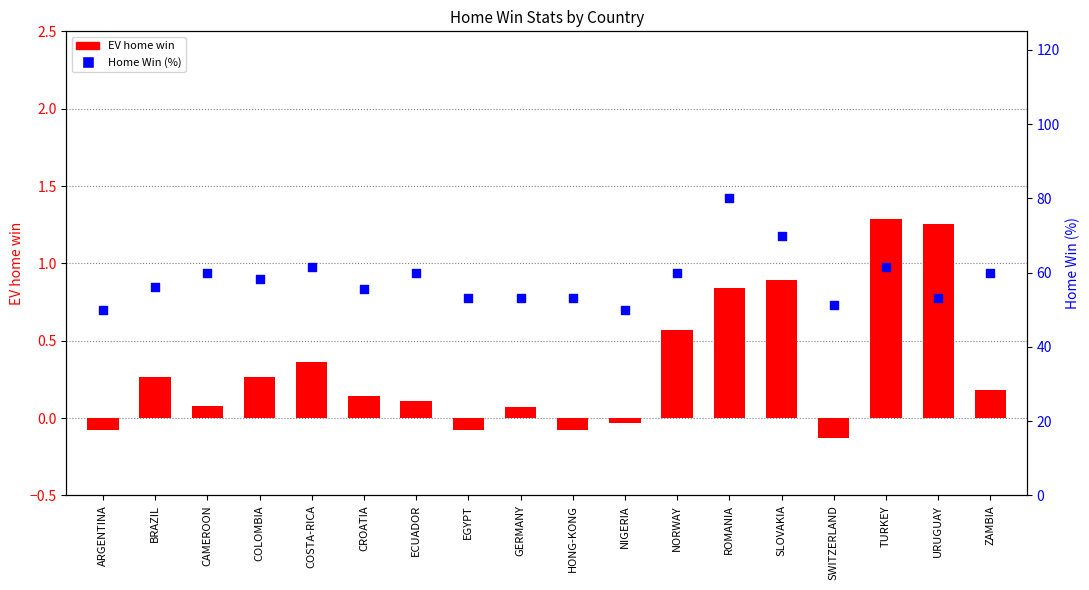

Which series reaches the minimum Y coordinate?

EV home win